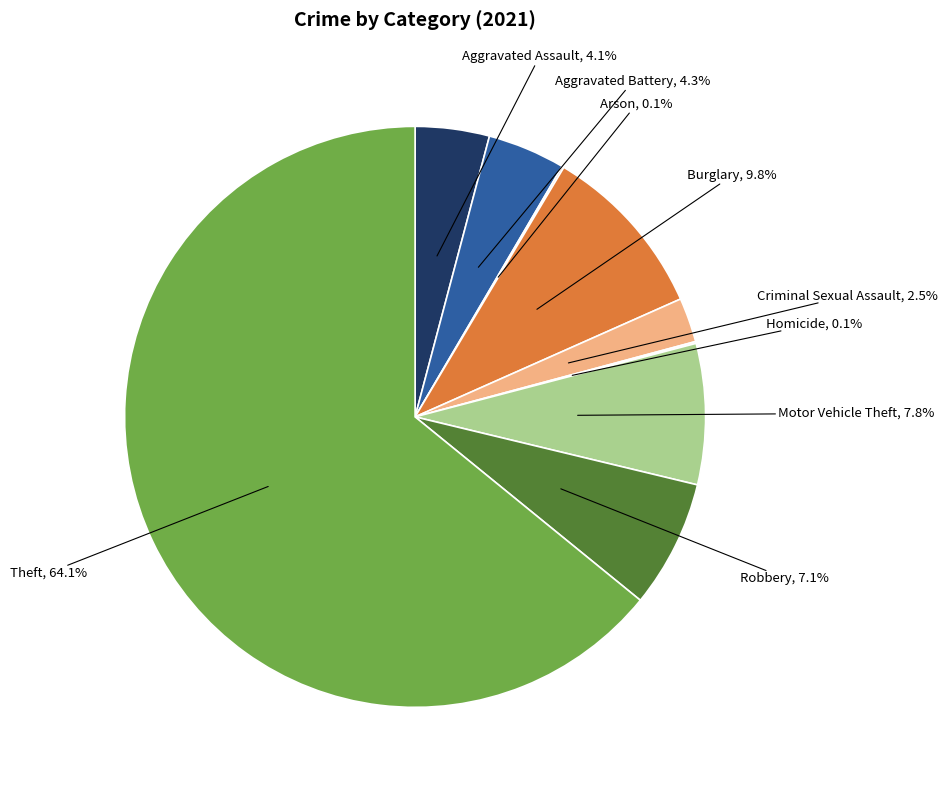

Does any single category account for the majority?

Yes